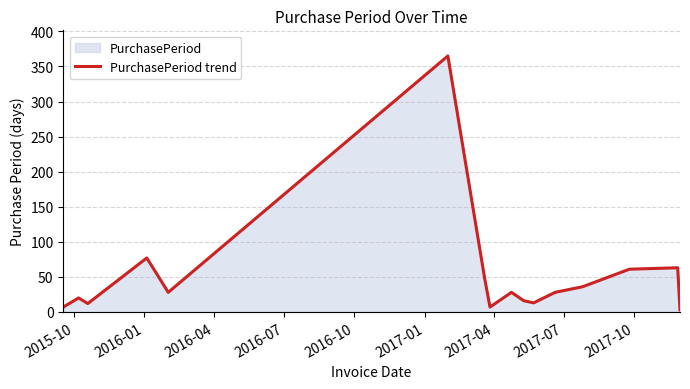

What is the difference between the maximum and minimum values?

362